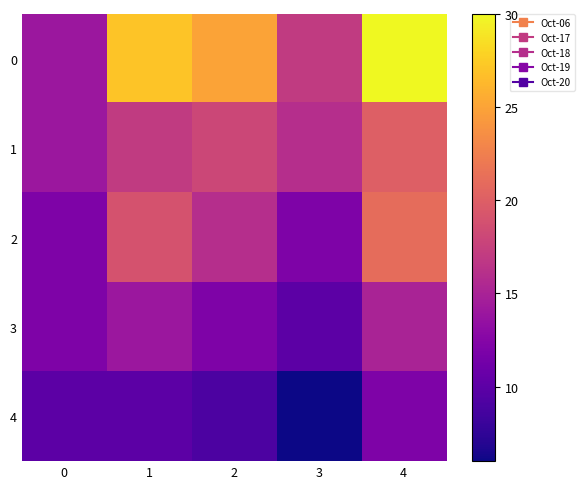

At which category does the chart reach its peak across all series?

4